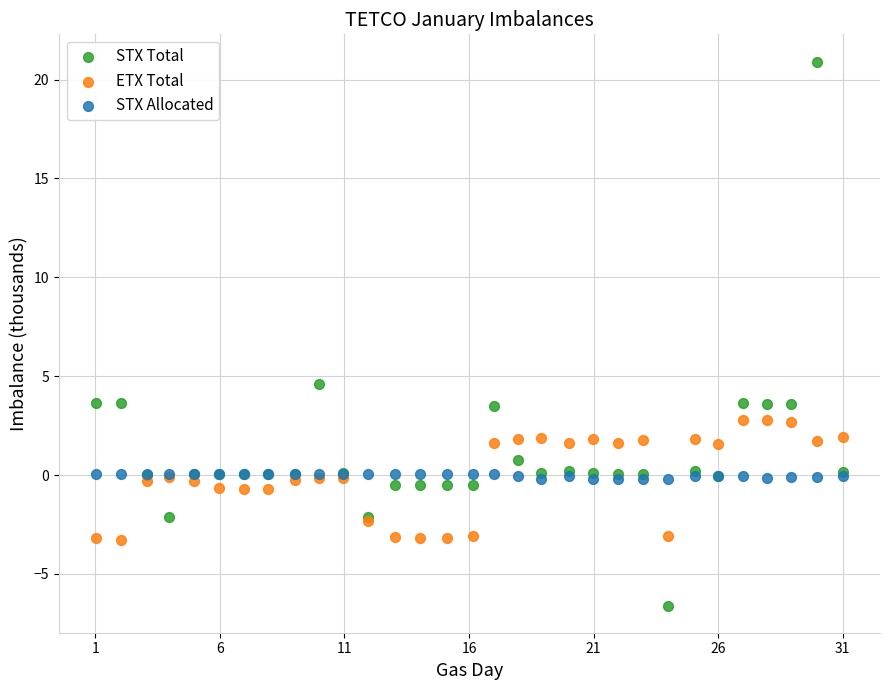

Across all series, what Y value is closest to 7?

4.6